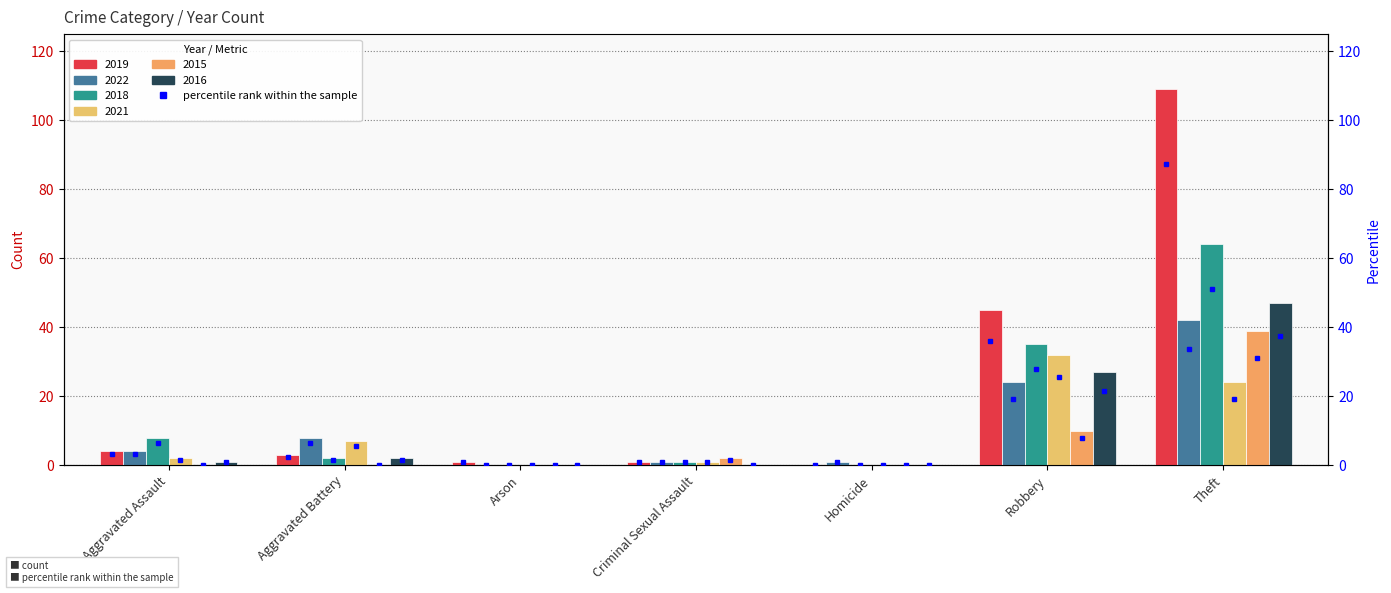

What are all the series names shown in the legend?

2019, 2022, 2018, 2021, 2015, 2016